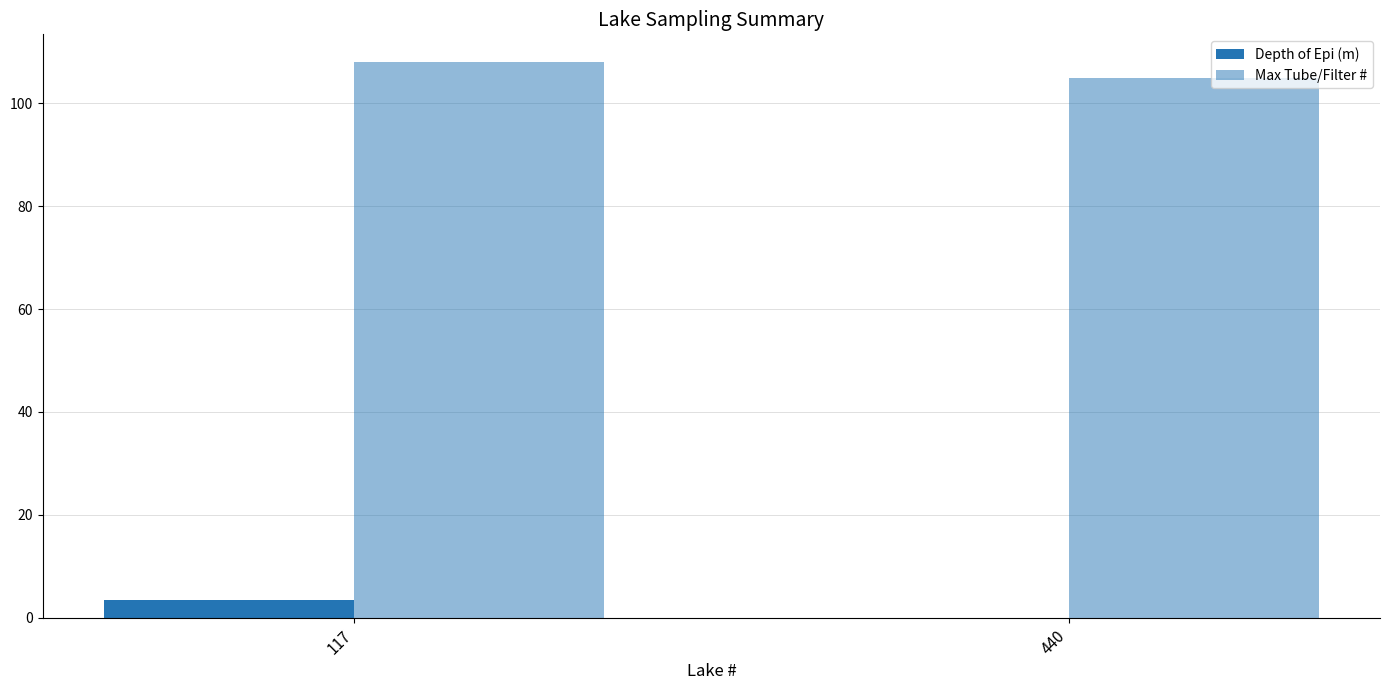

Which has a higher value, 440 or 117?

117